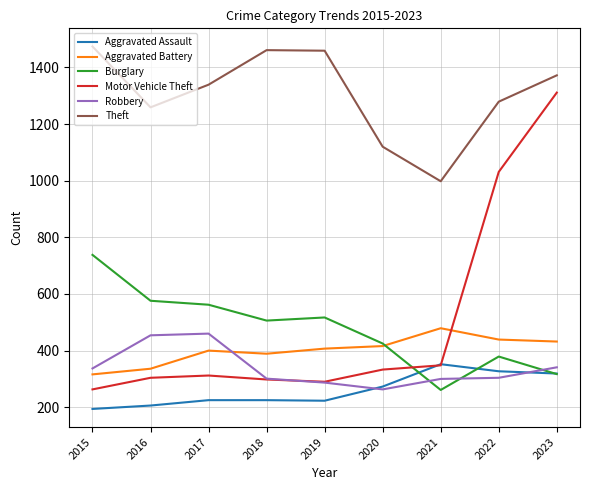

Is the value of Burglary at 2022 greater than the value of Aggravated Battery at 2020?

No